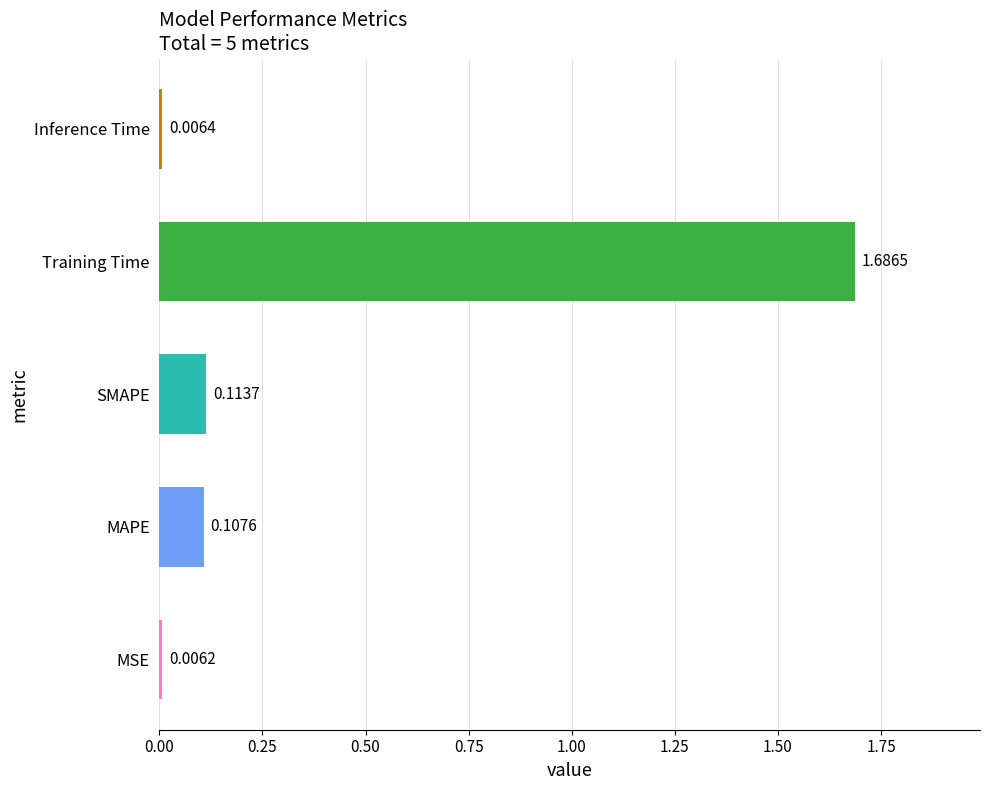

Does the chart contain any negative values?

No